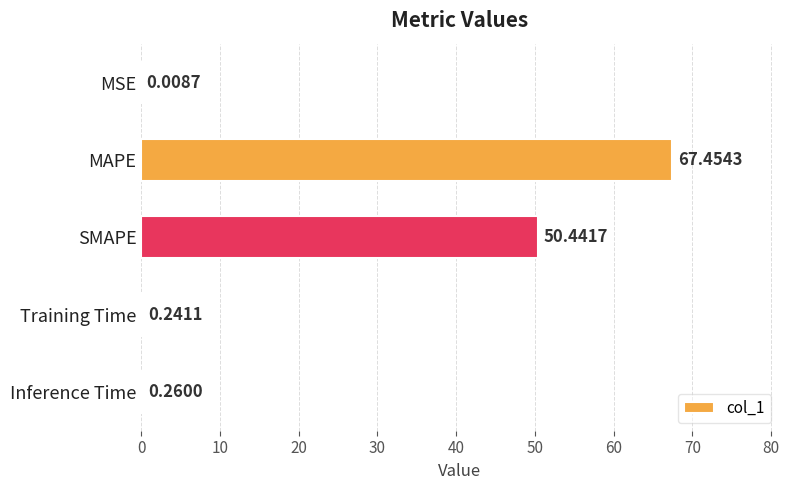

Where is the data nearest to the value 33?

SMAPE